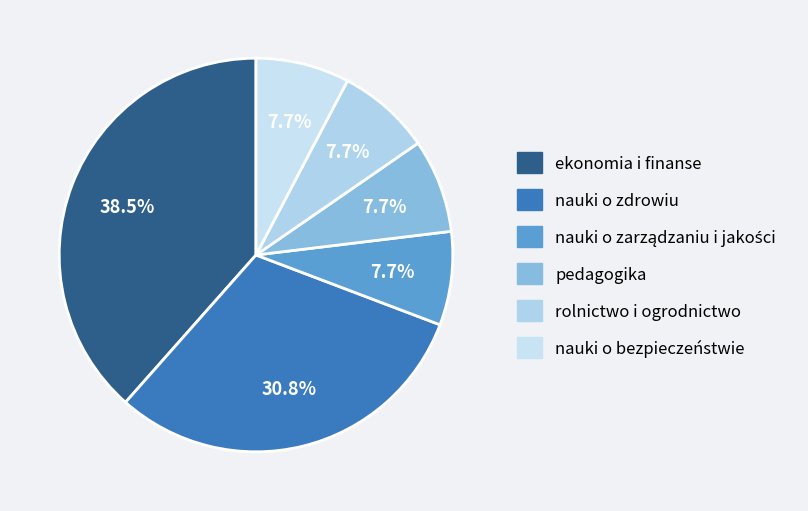

What is the ratio of the value at pedagogika to the value at nauki o bezpieczeństwie?

1.0